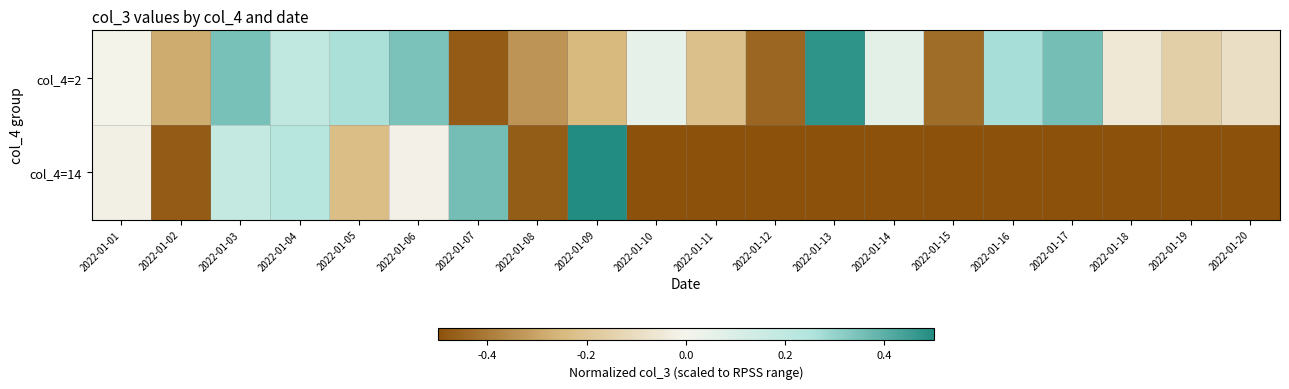

Which series has the widest spread of values?

col_4=14